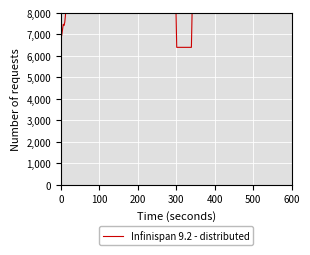

What is the difference between the maximum and minimum values?

1983.2